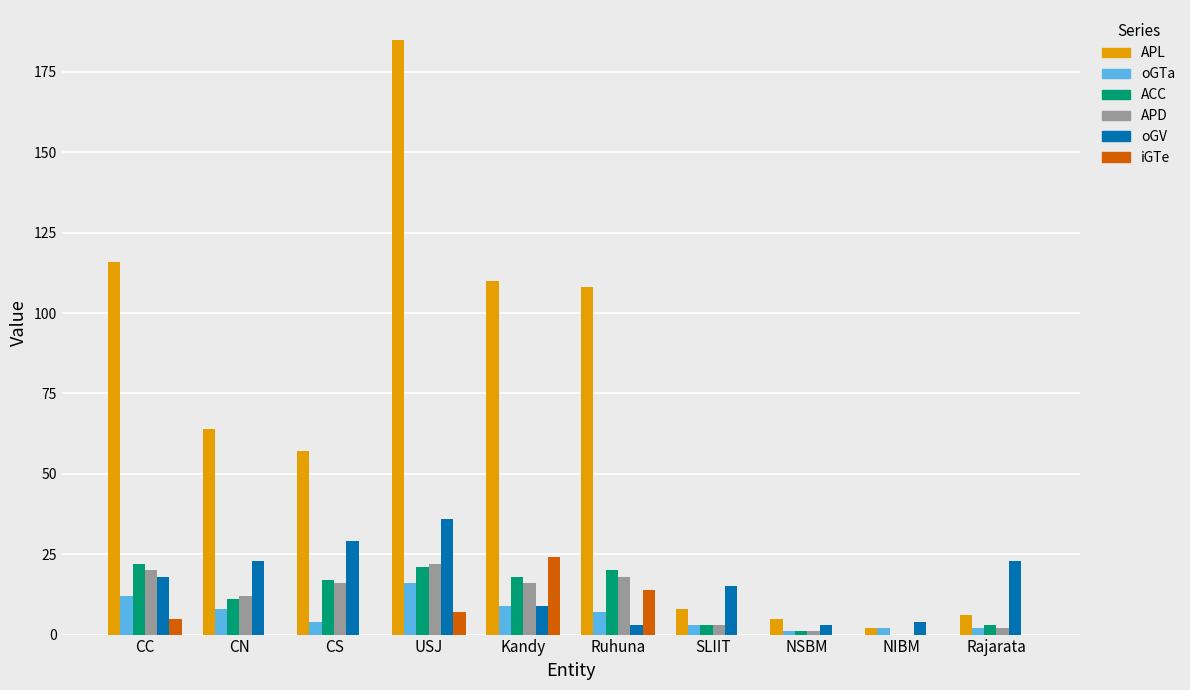

How many groups of bars are there?

10